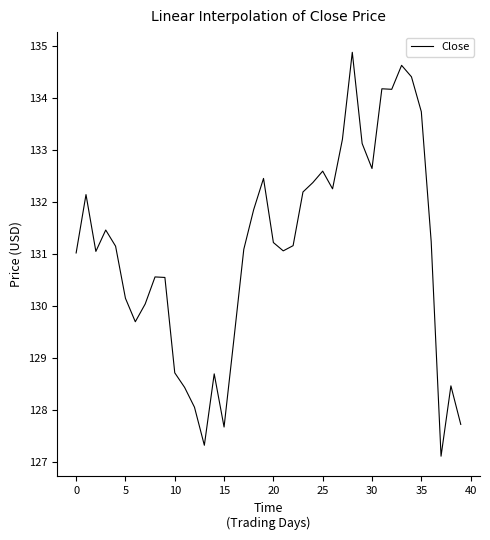

What is the greatest value displayed?

134.9